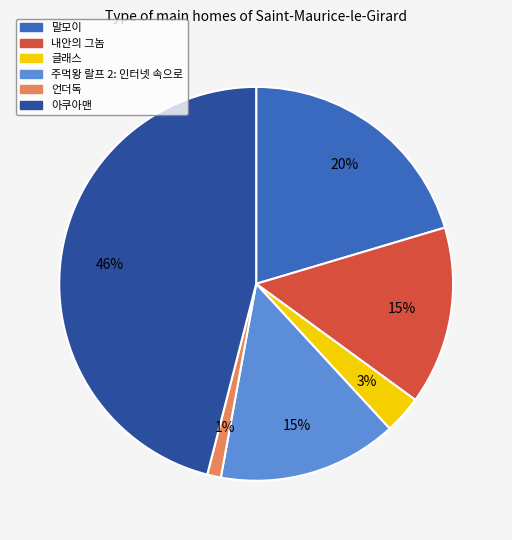

Does 글래스 represent more than half of the total?

No